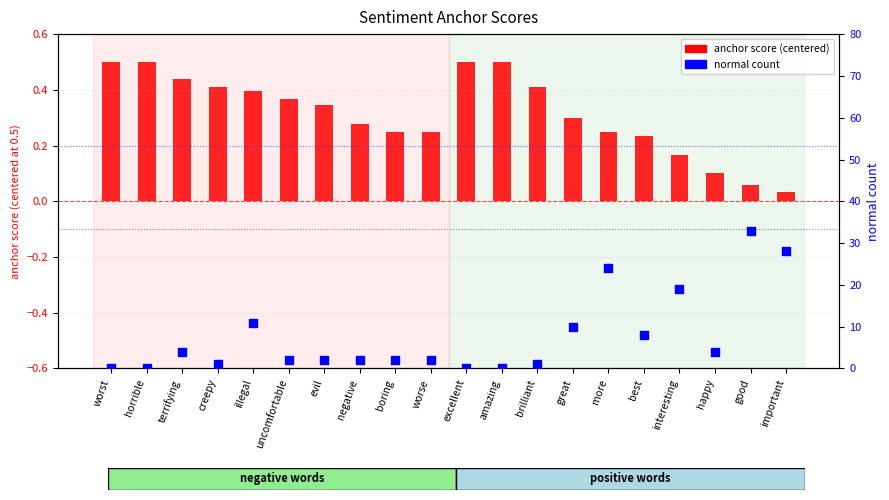

At how many categories does at least one series exceed 12?

4